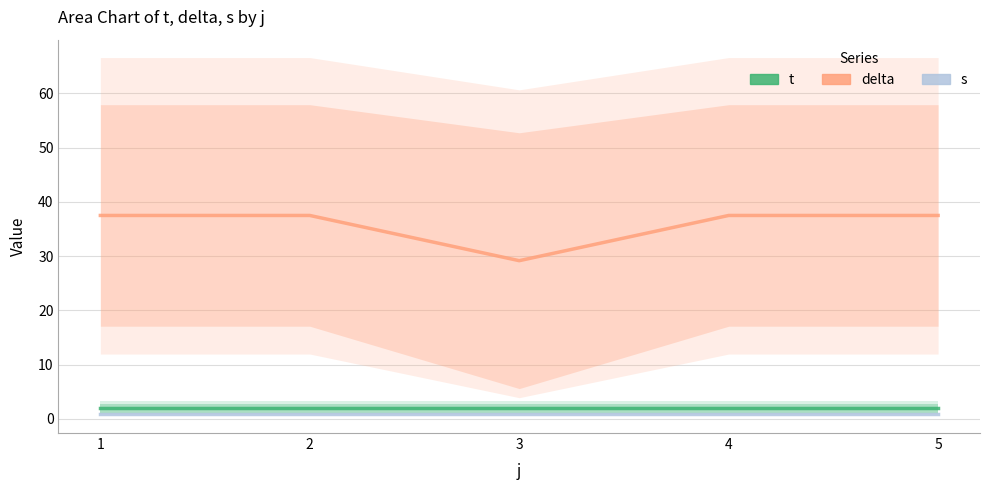

Is it true that t equals 3.6 at 4?

False